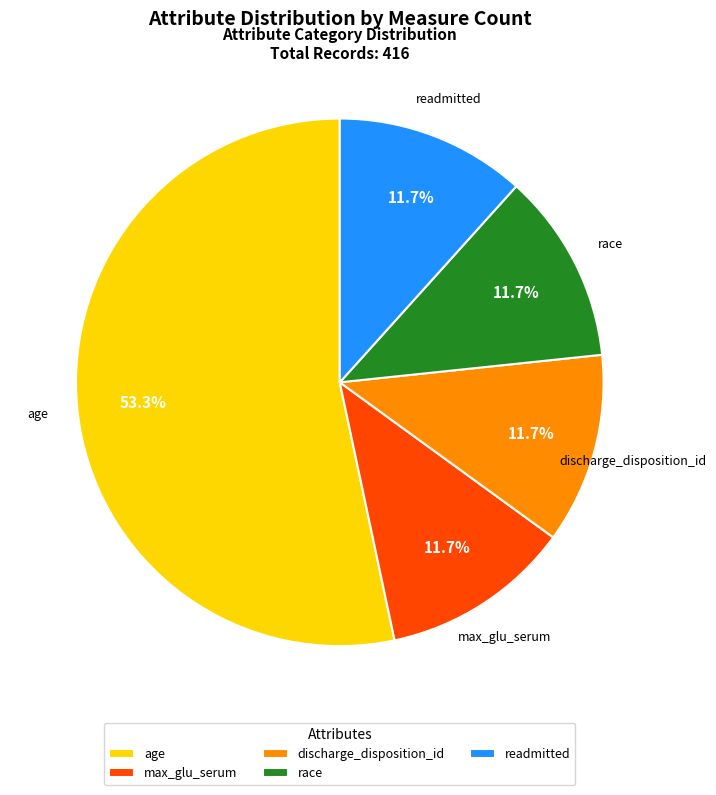

Which slice is the largest?

age